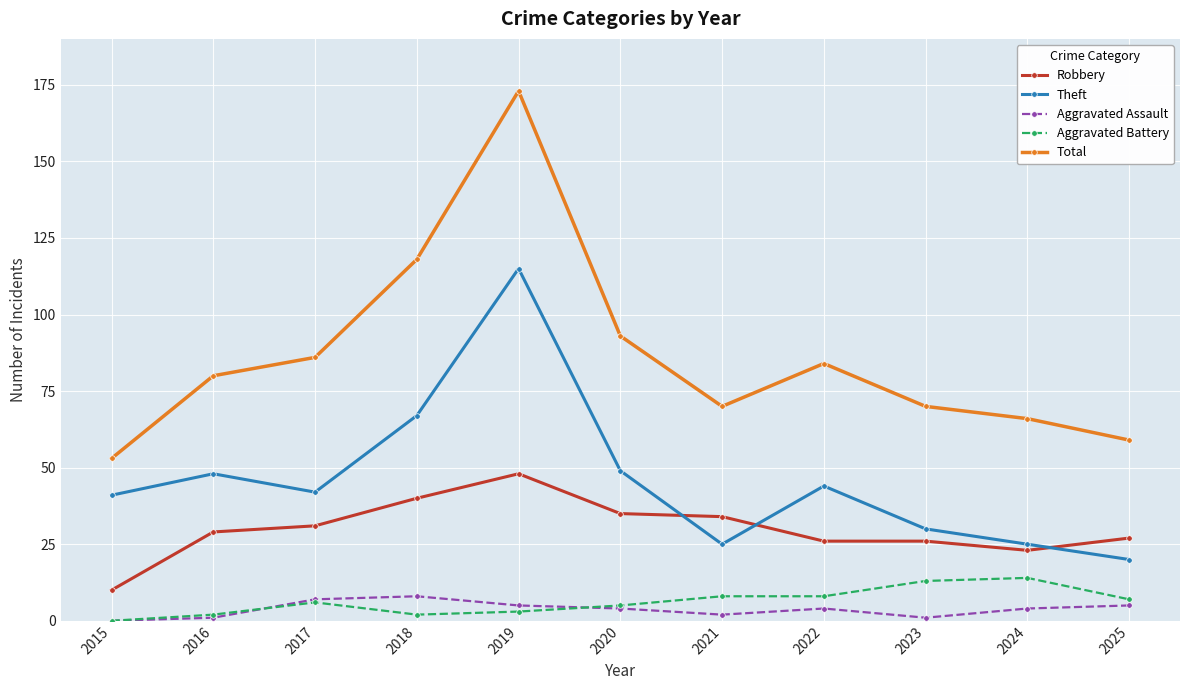

What is the spread (max minus min) of values at 2021?

68